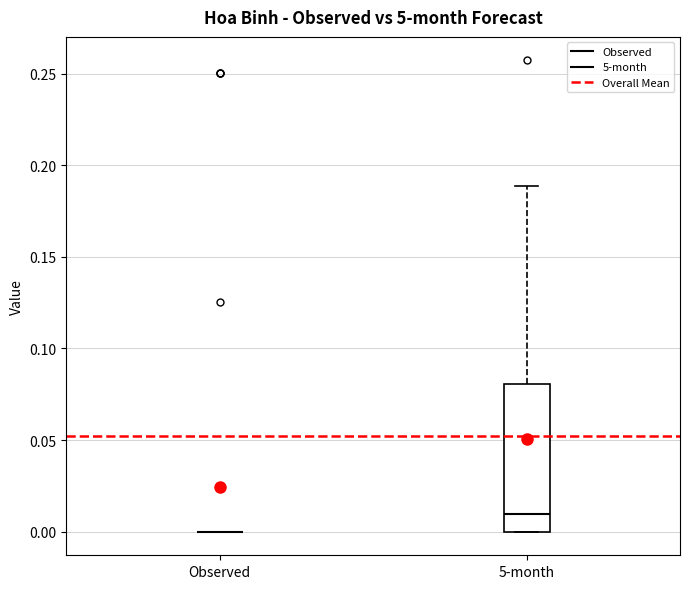

Reading left to right, transcribe this box plot: for each box, give where its median line is, the range the box spans, and where its two whiskers end, as read against the y-axis. The values are not printed on the chart, so give them approximately, as read against the axis.

Observed: box collapsed to a line at 0.00, whiskers 0.00 to 0.00
5-month: median 0.01, box 0.00 to 0.08, whiskers 0.00 to 0.19